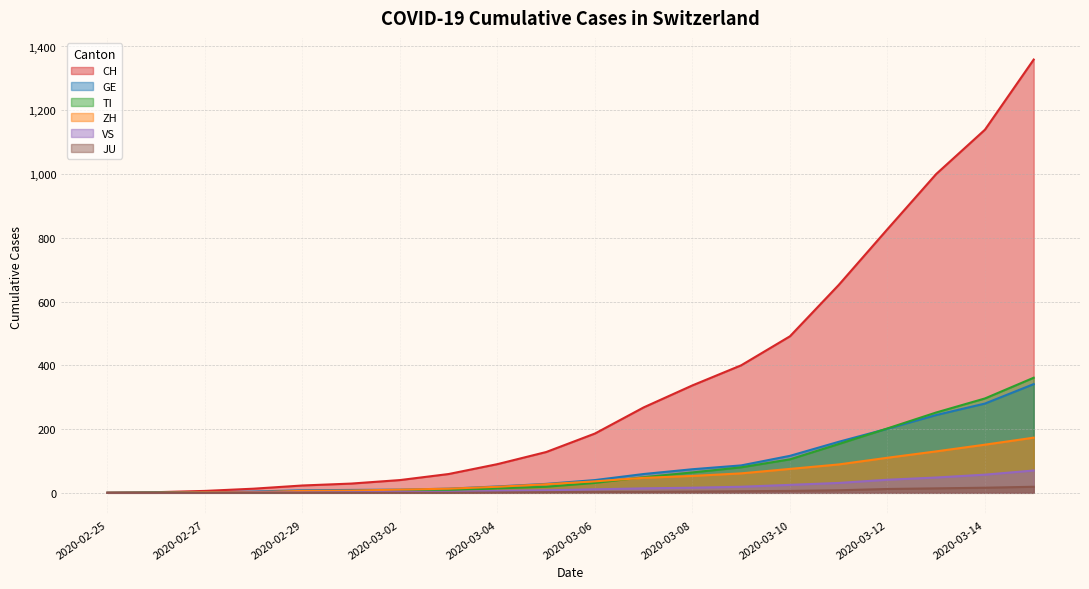

What is the value of the JU point at the 17th from the left?

12